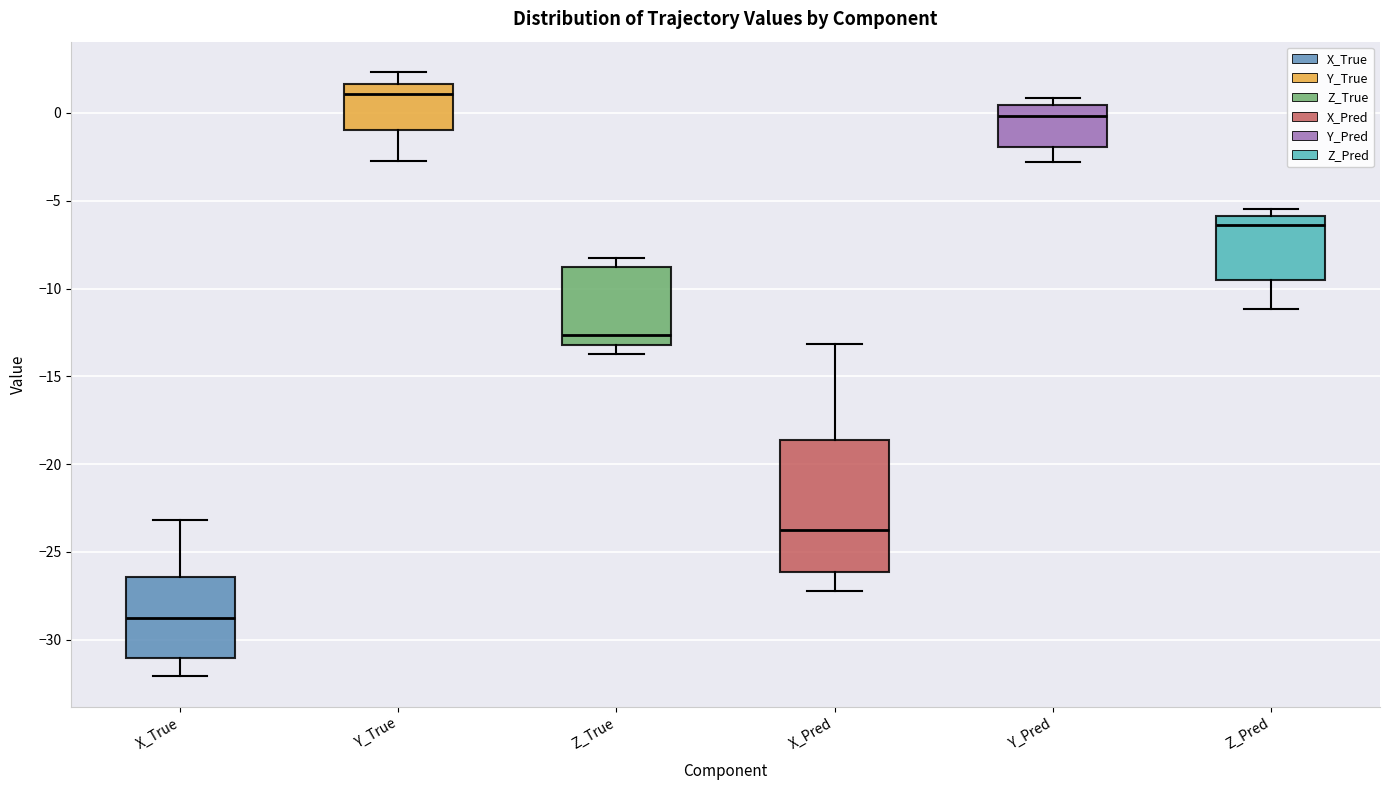

Which box's median line is the highest?

Y_True